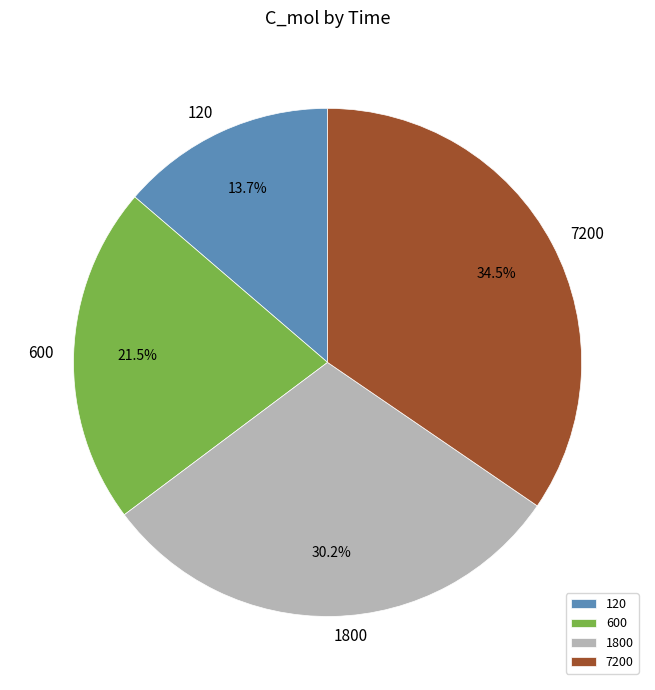

The 600 slice represents 30% of the pie. True or false?

False